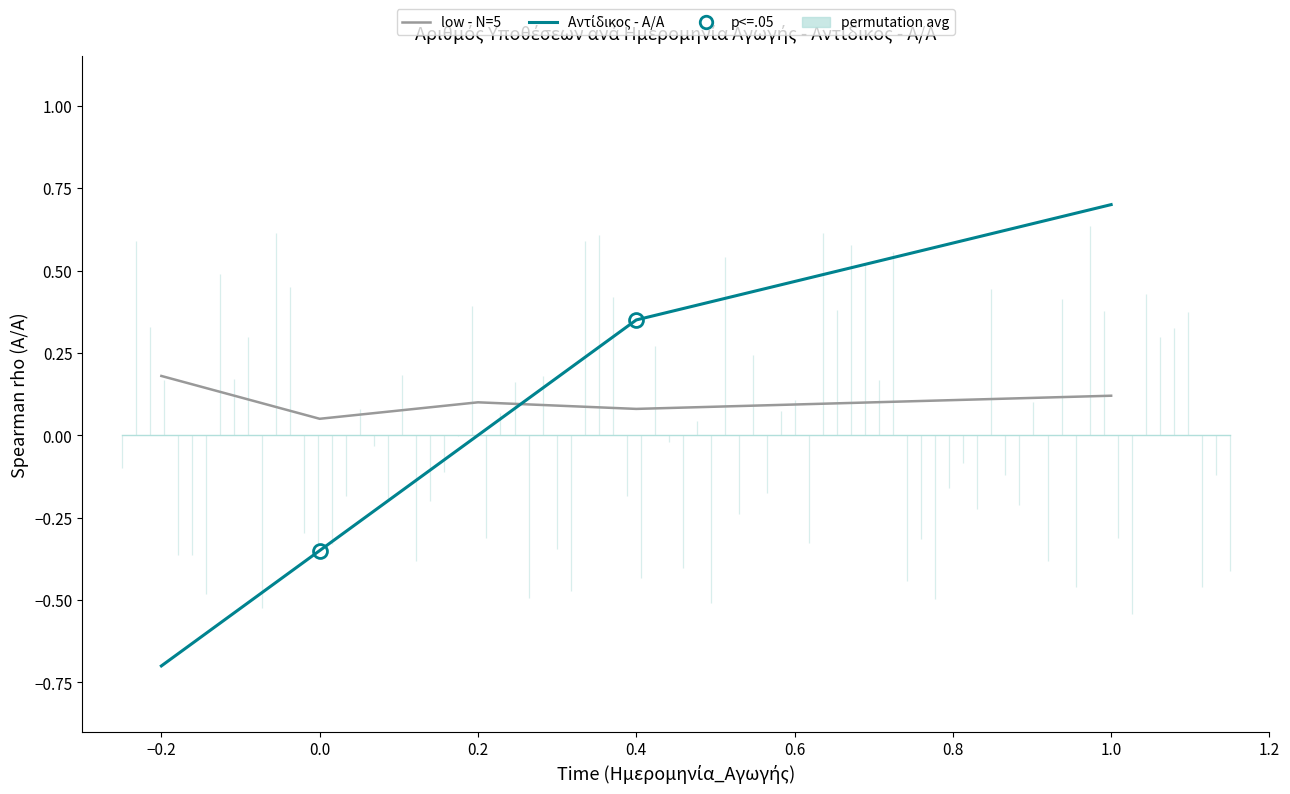

How many values are above zero?

2